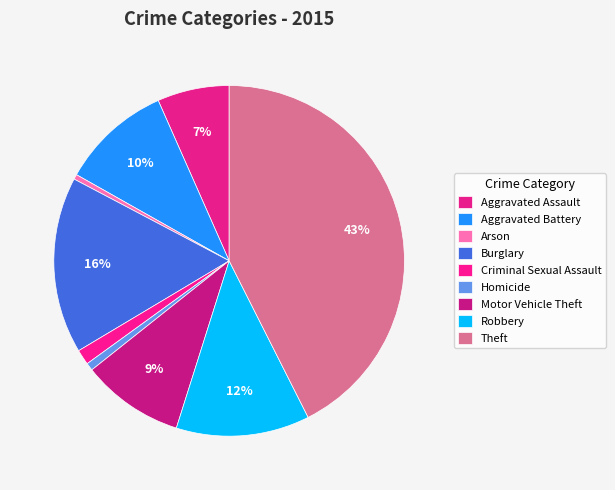

How many segments does this pie chart have?

9